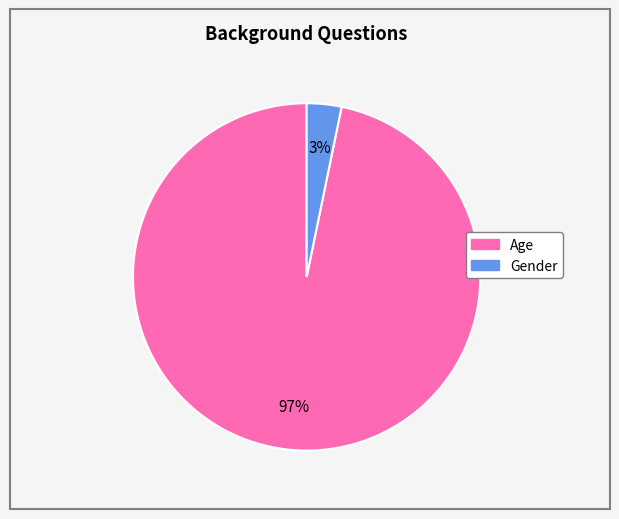

Does any single category account for the majority?

Yes